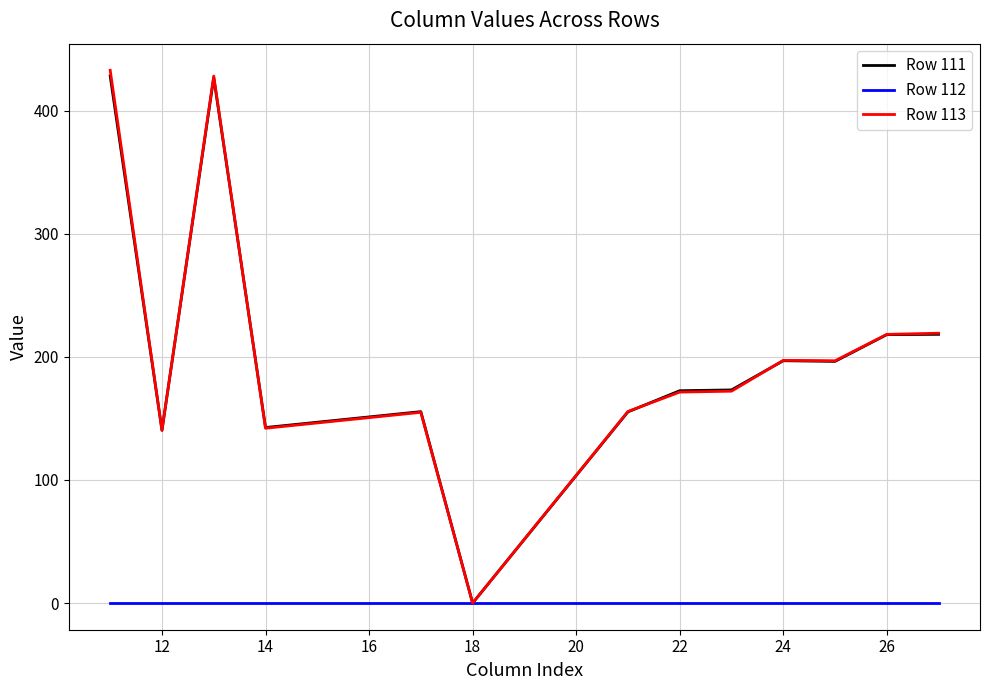

Which series has the largest range (max minus min)?

Row 113